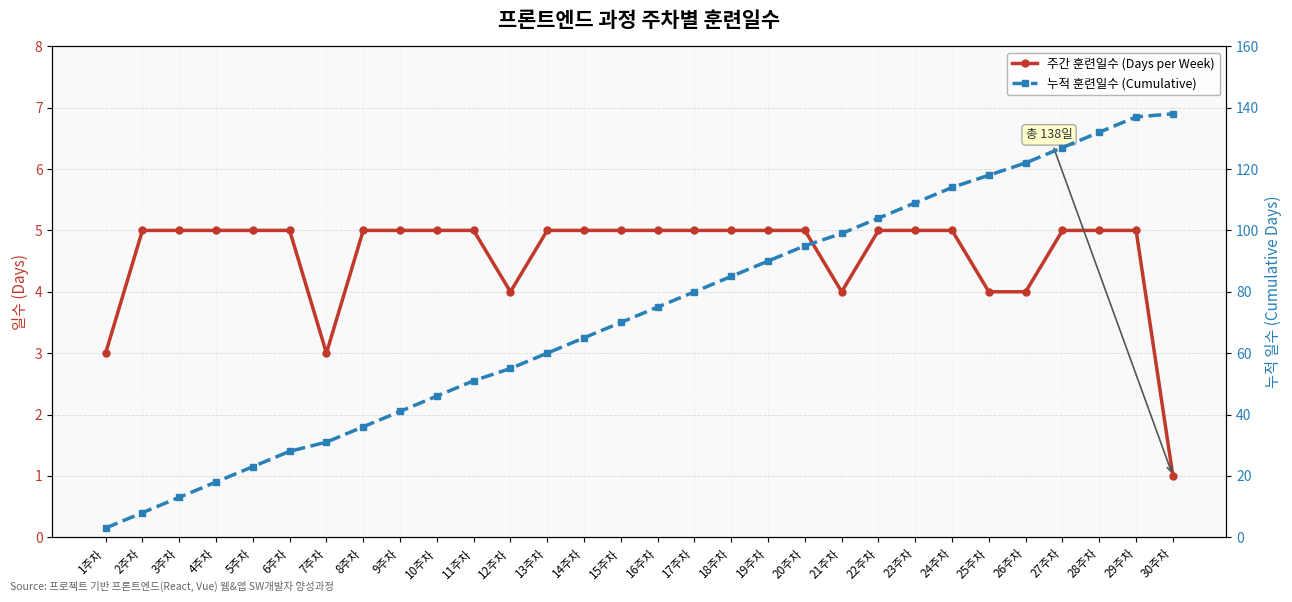

What is the highest value of the 주간 훈련일수 (Days per Week) series?

5